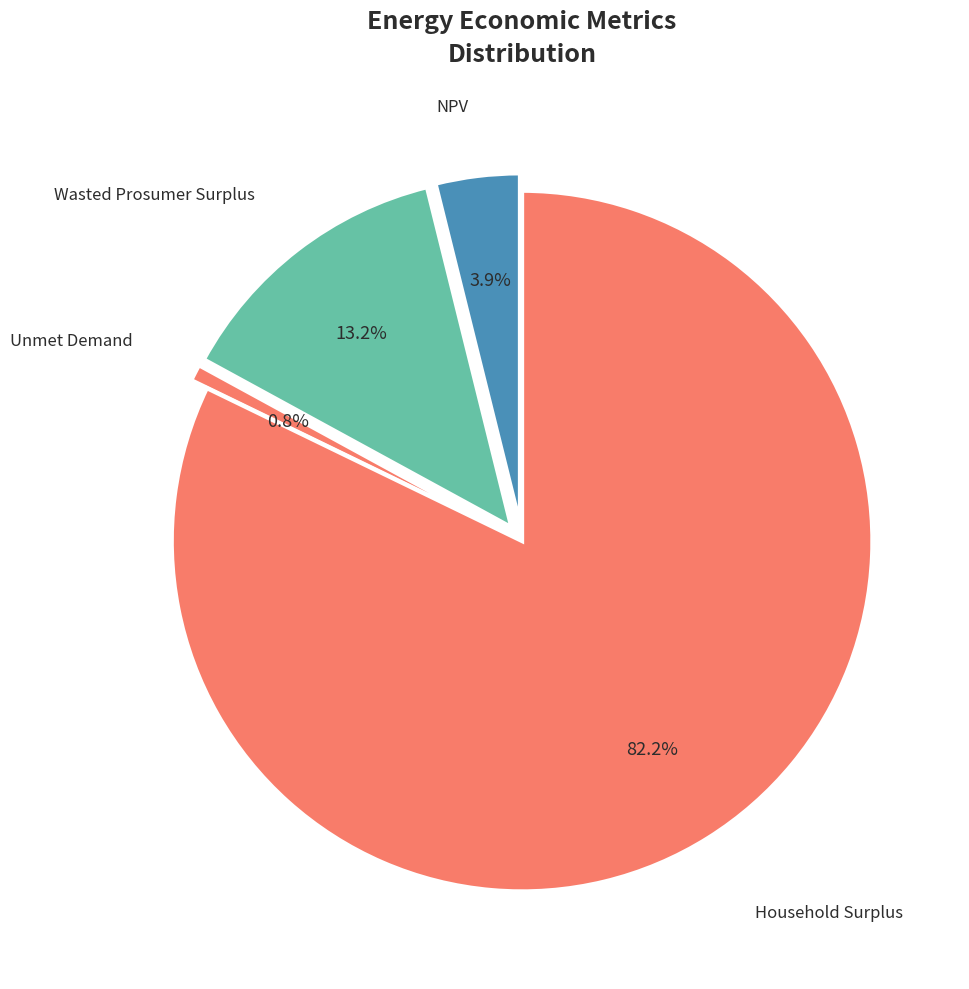

What is the largest slice in the pie chart?

Household Surplus